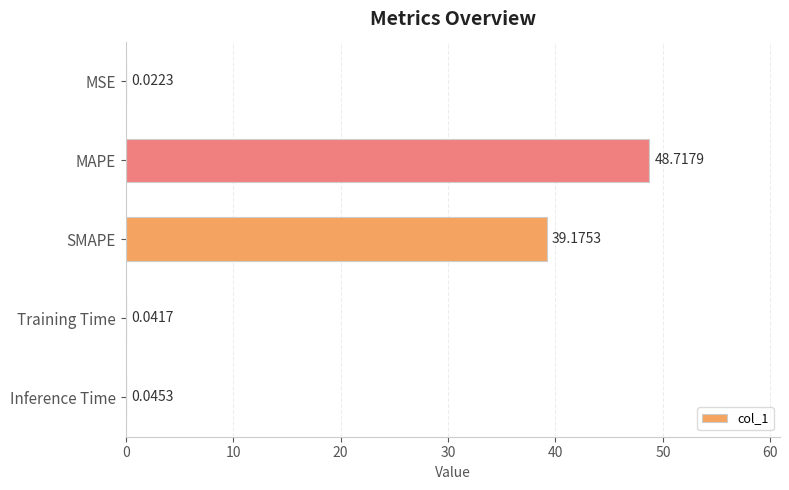

Which category has the highest value across all series?

MAPE